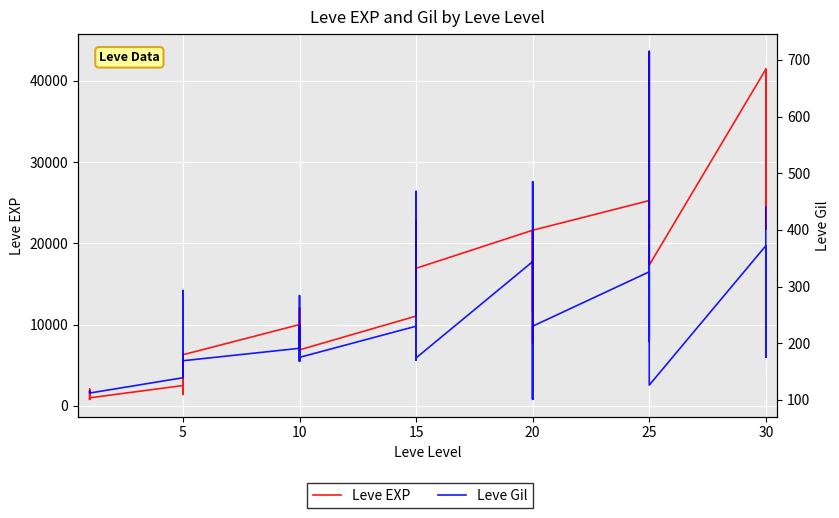

What is the difference between the maximum and second lowest values in the Leve Gil series?

614